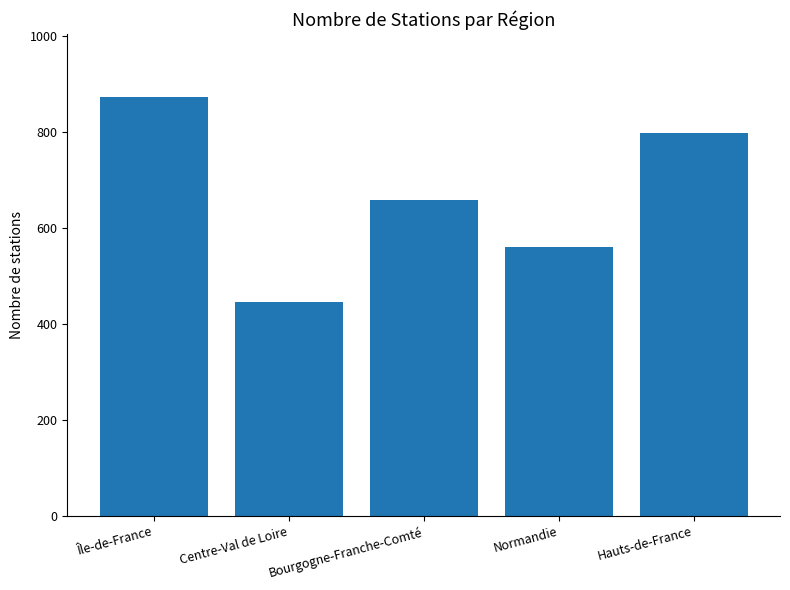

The value at Normandie is 275. True or false?

False